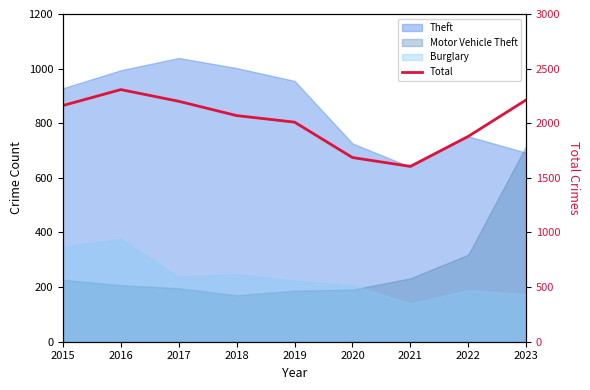

At which category does the chart reach its minimum across all series?

2021